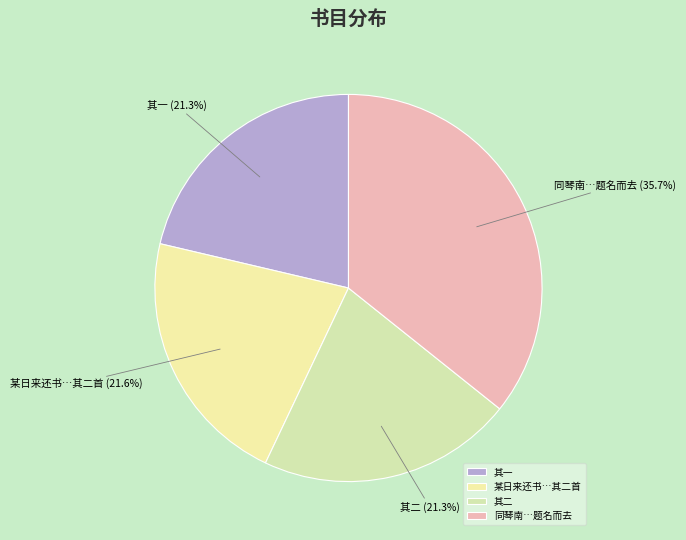

Do 其一 and 同琴南…题名而去 together represent more than half of the pie?

Yes